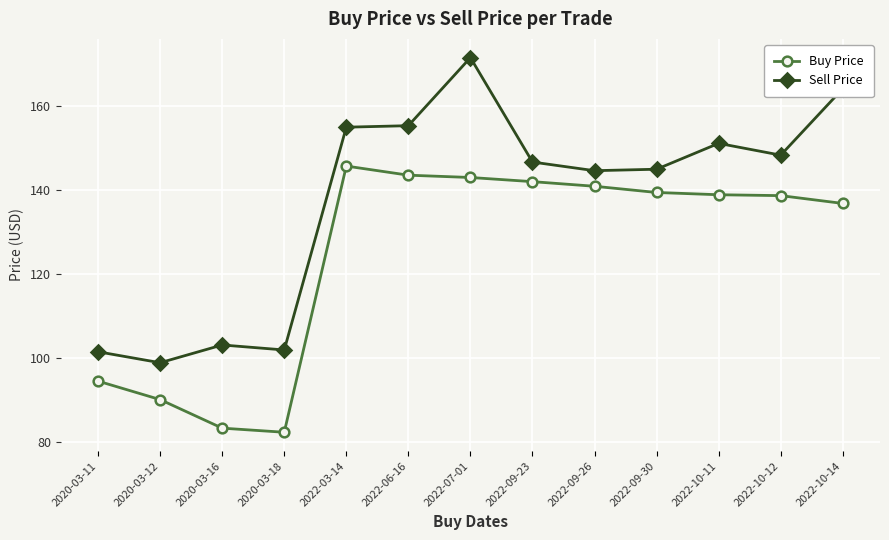

What is the value of the Buy Price point at the 9th from the left?

140.8